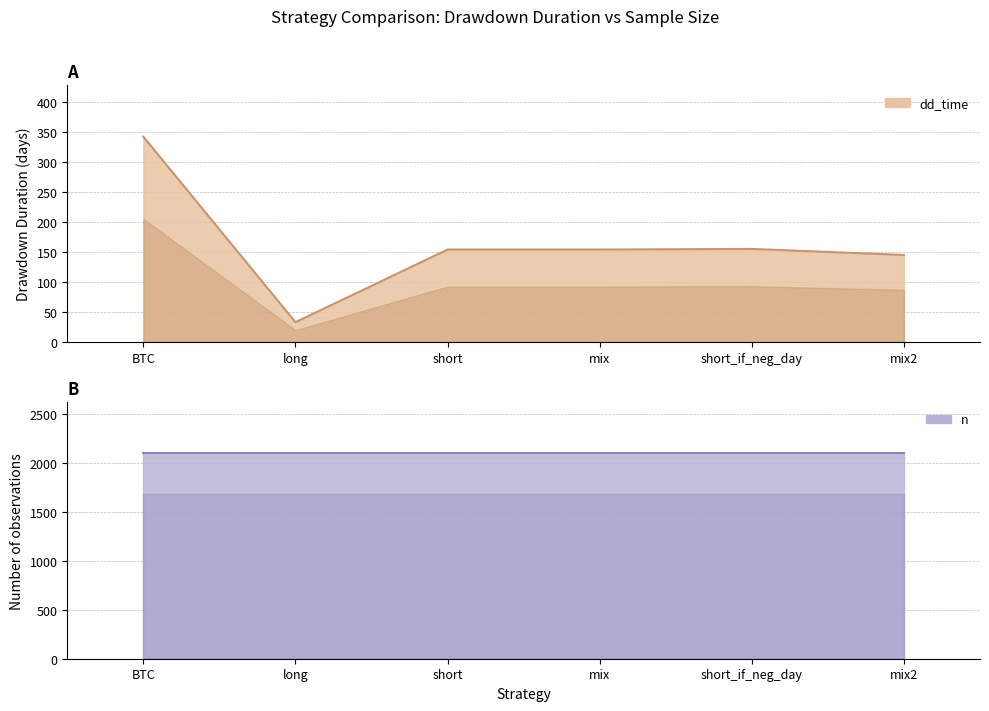

How many lines are shown in the chart?

1